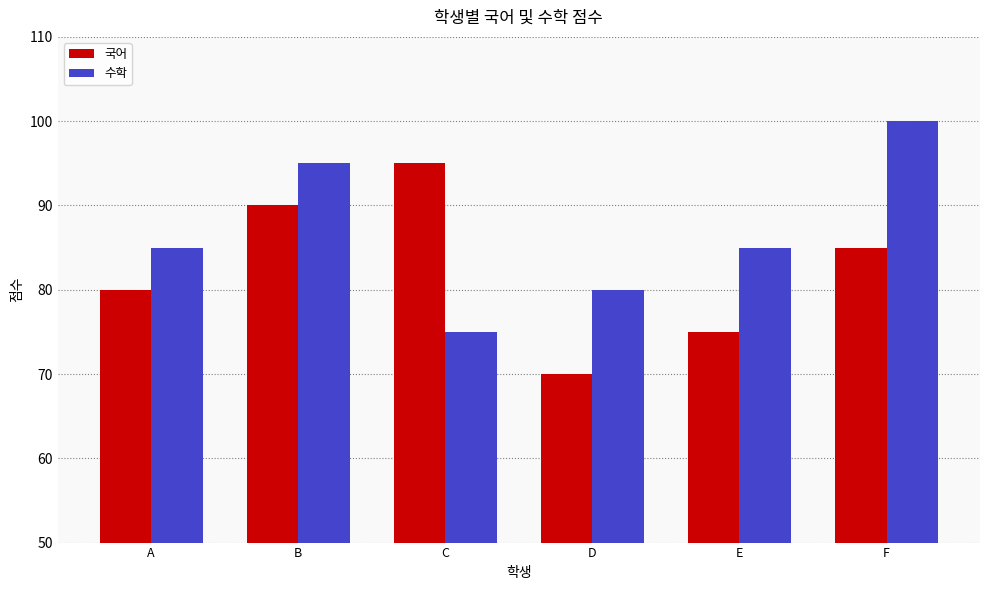

What are all the series names shown in the legend?

국어, 수학